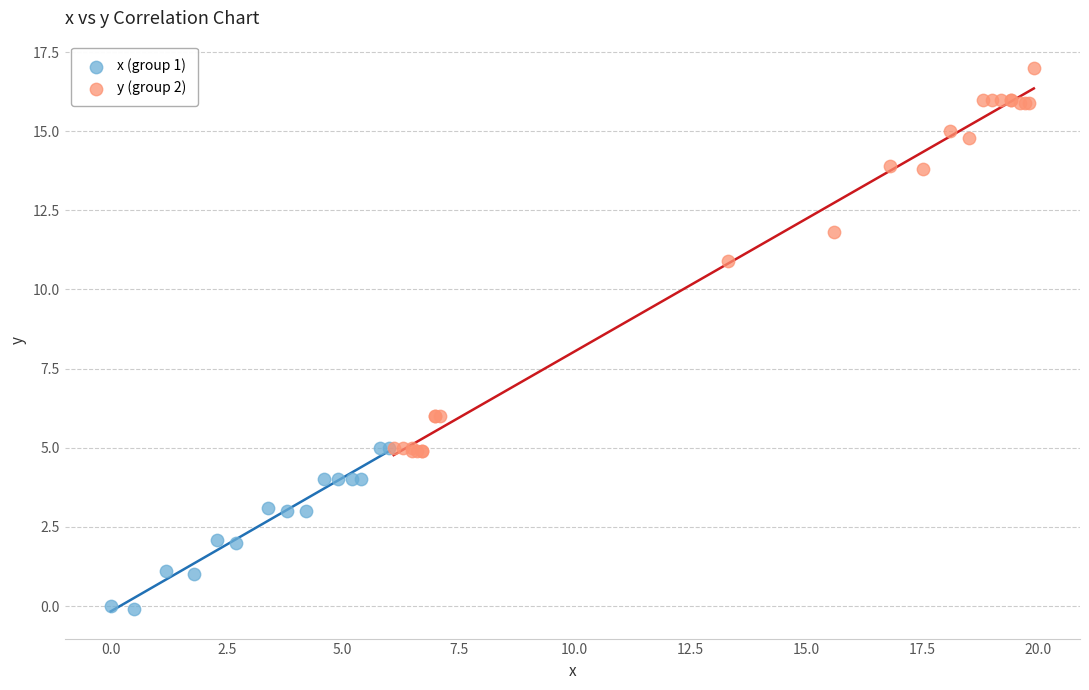

Which series has the widest spread of Y values?

y (group 2)